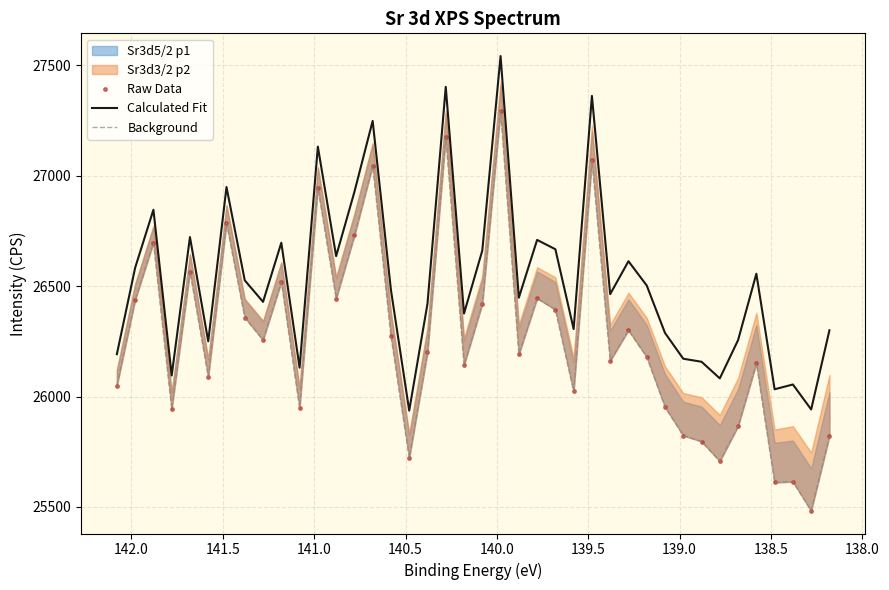

What is the maximum value shown in the chart?

27542.5